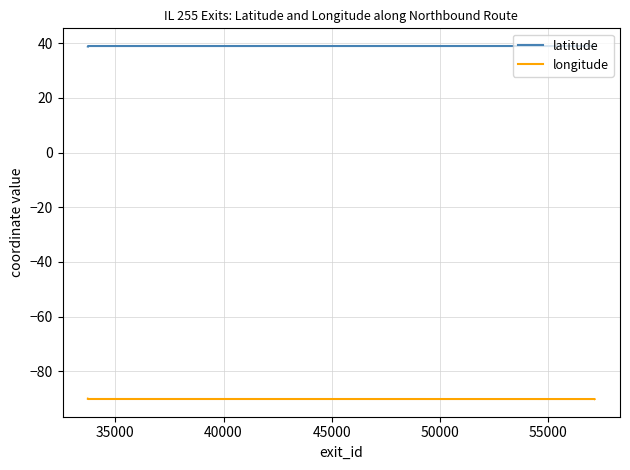

Which series has the largest total across all categories?

latitude